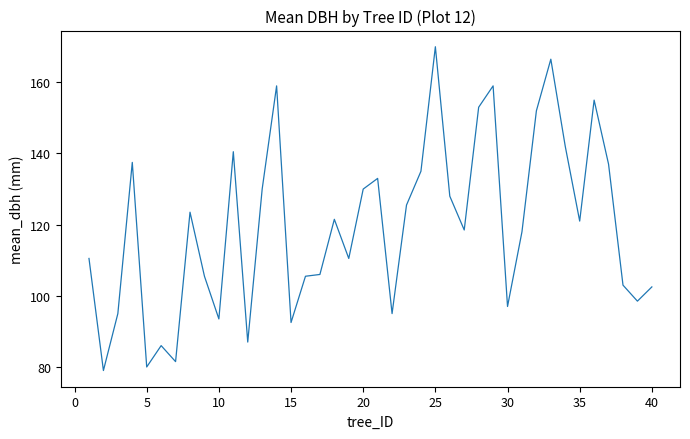

What is the maximum value shown in the chart?

170.0